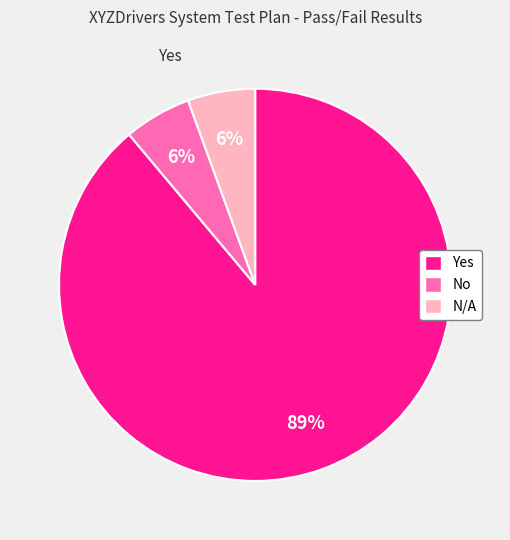

Which slice is the largest?

Yes